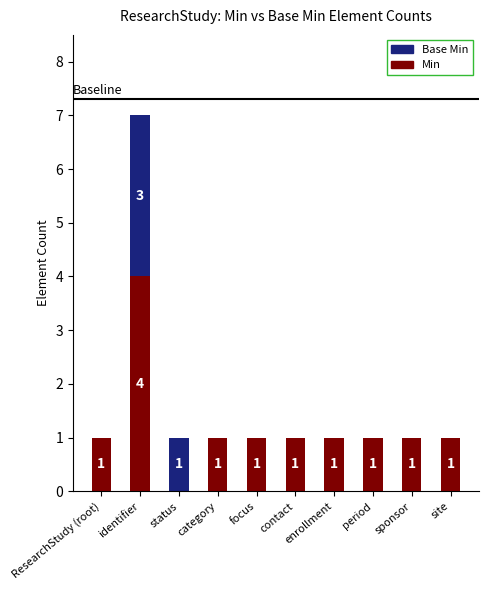

How many Min values are between 1 and 2?

8